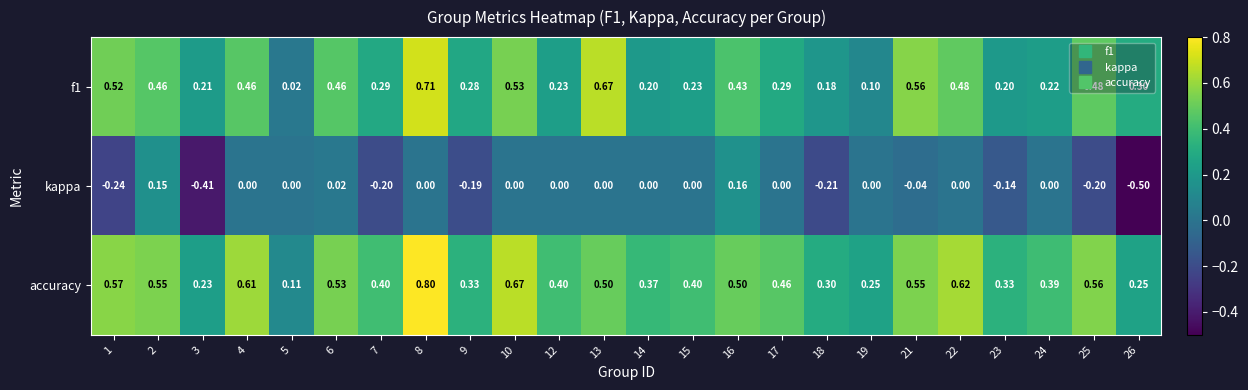

Is the value of accuracy at 18 greater than the value of kappa at 7?

Yes